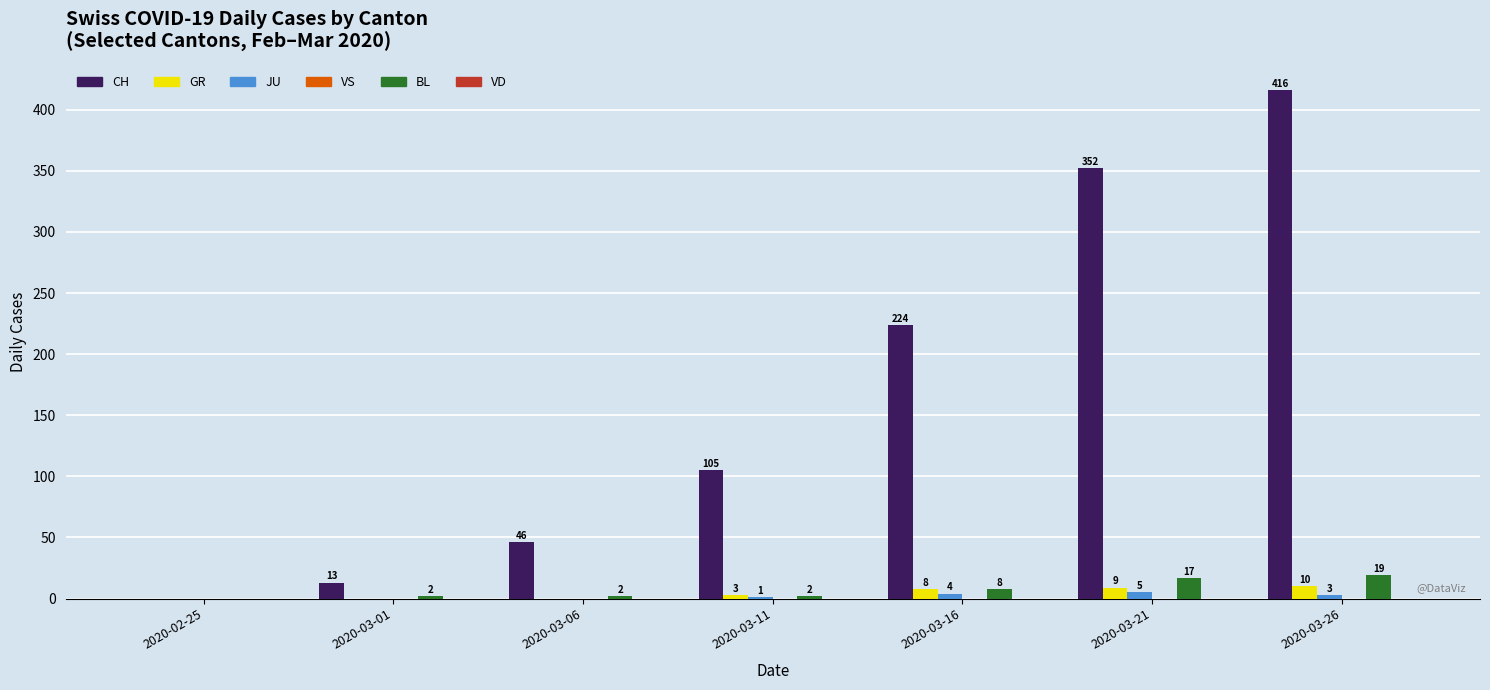

Which label corresponds to the largest value in the chart?

2020-03-26